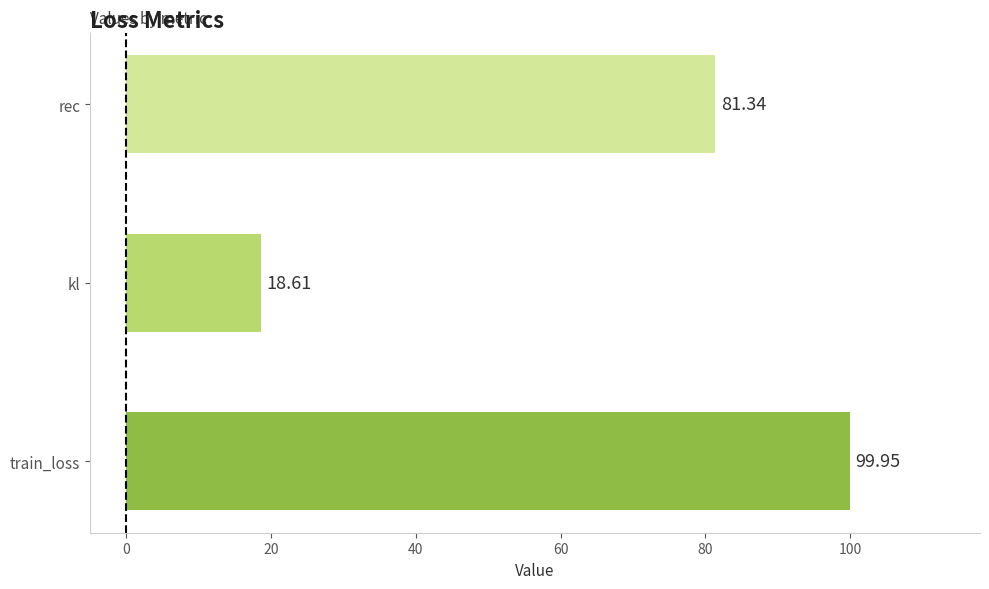

List the labels in order of value, smallest first.

kl, rec, train_loss